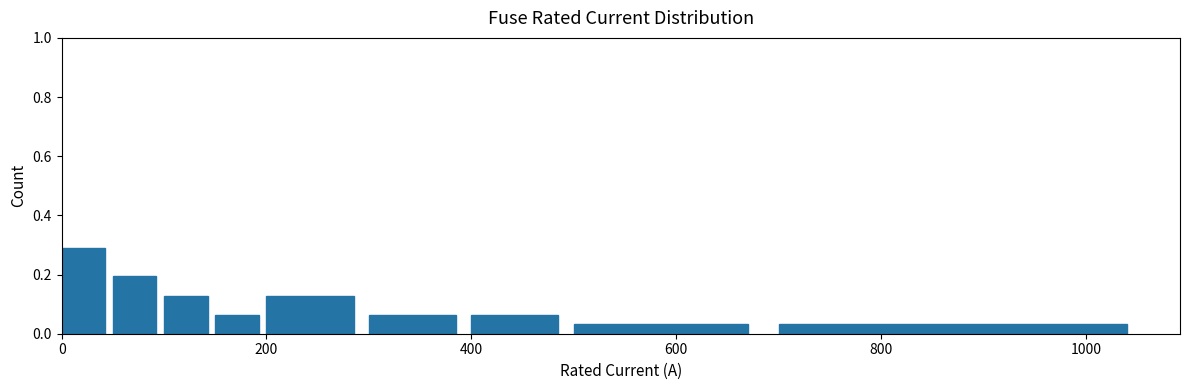

Read against the x-axis, roughly where is the centre of the tallest bar?

20